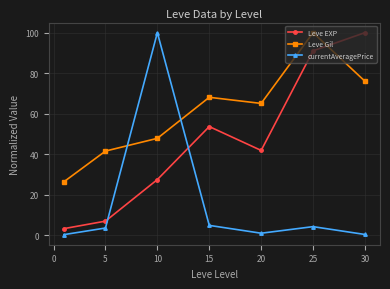

How many lines are shown in the chart?

3